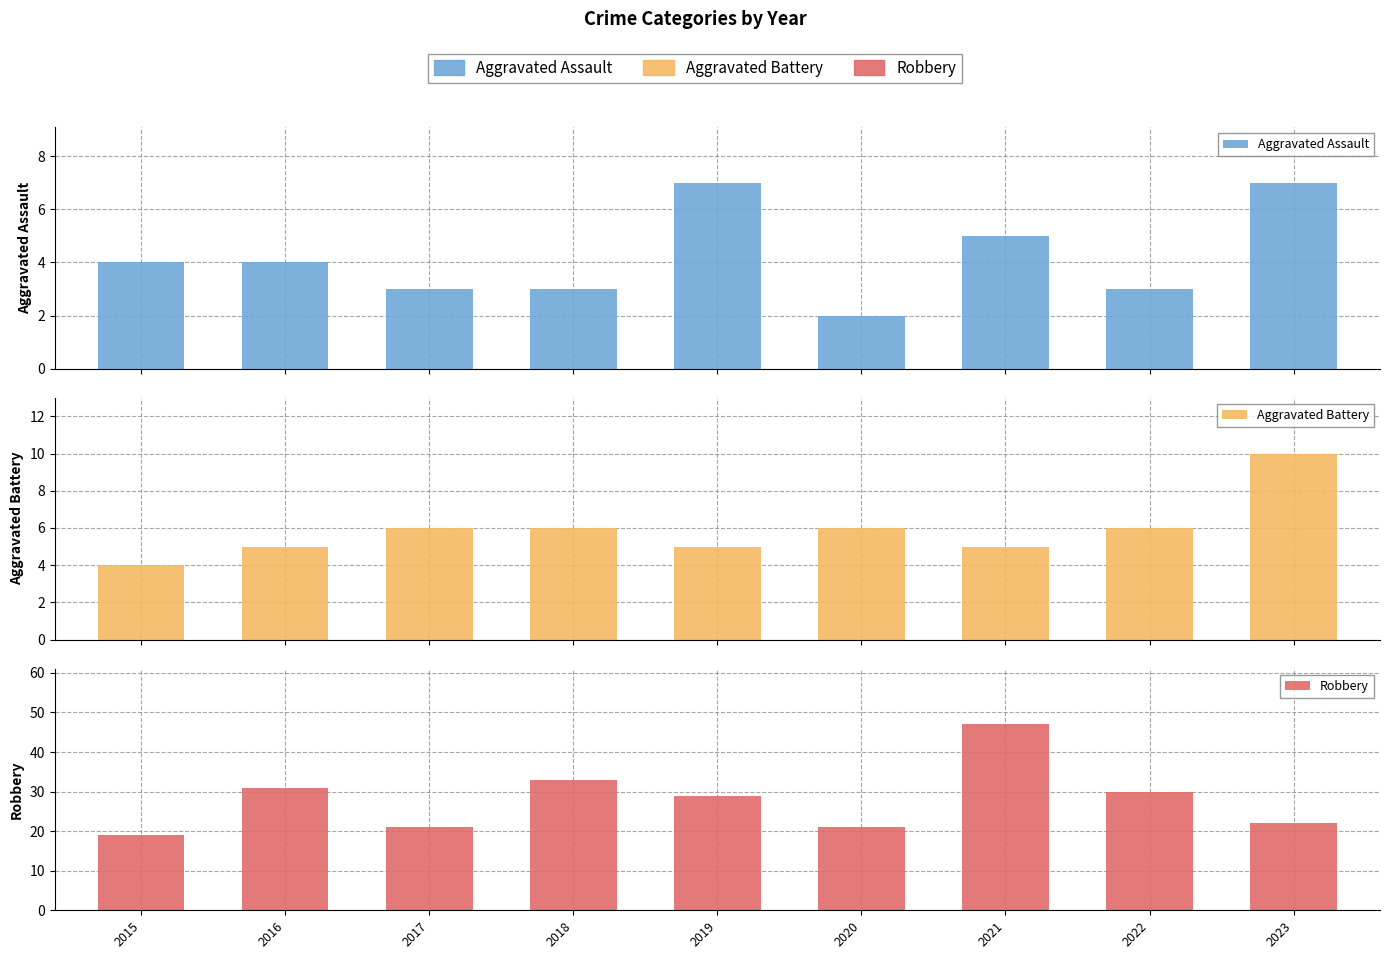

Which category has the highest value in the Robbery series?

2021